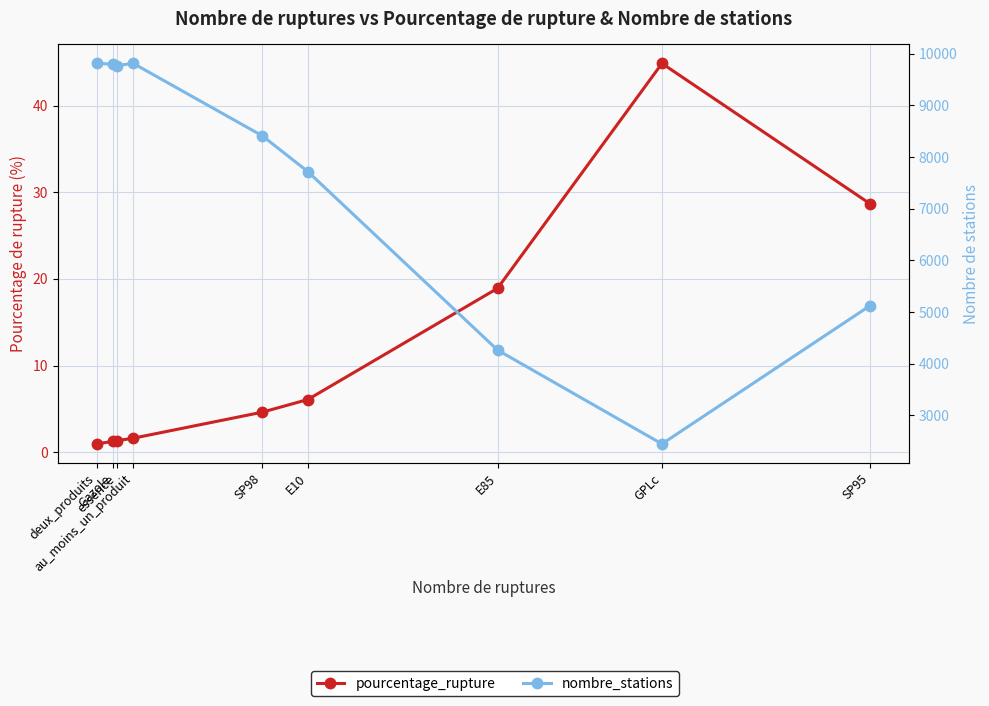

Is the value of nombre_stations at SP95 greater than the value of pourcentage_rupture at E85?

Yes